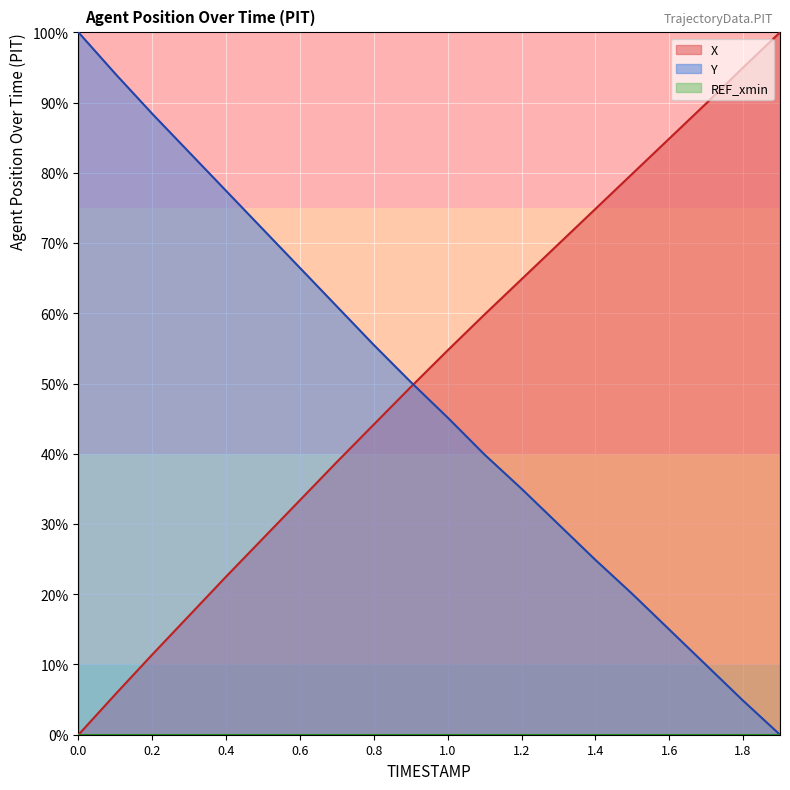

What is the label of the 15th point from the right?

0.5